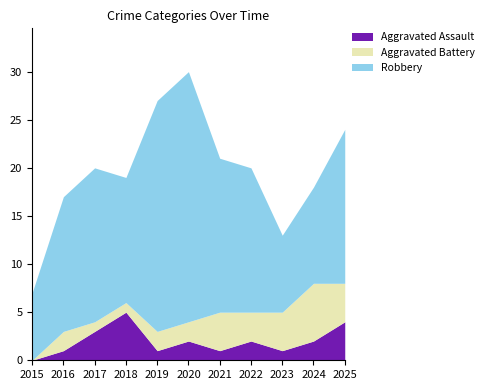

Rank the series by their maximum value, from highest to lowest.

Robbery, Aggravated Battery, Aggravated Assault